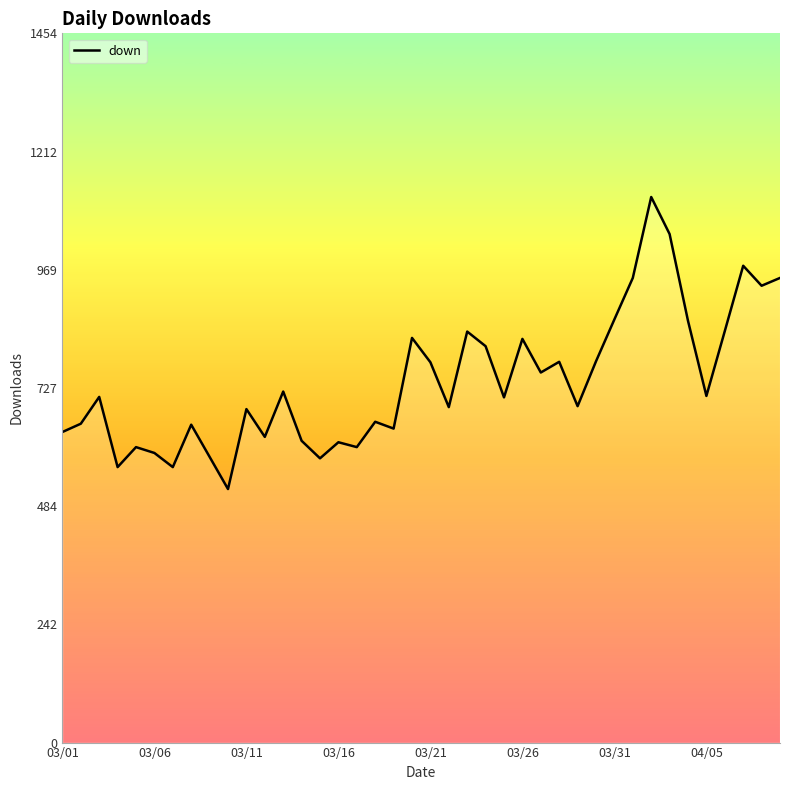

Read the value at 03/16, to the nearest 100.

600